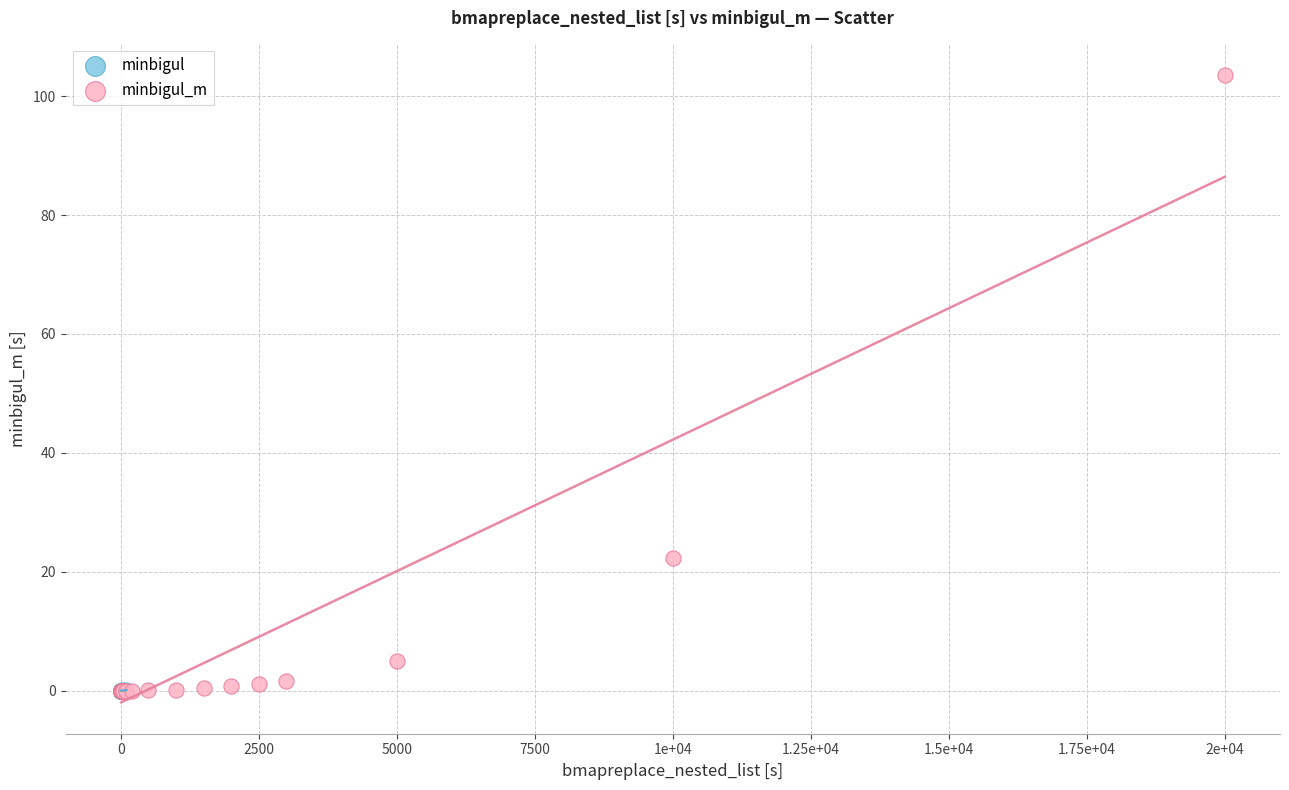

Which series has the widest spread of Y values?

minbigul_m